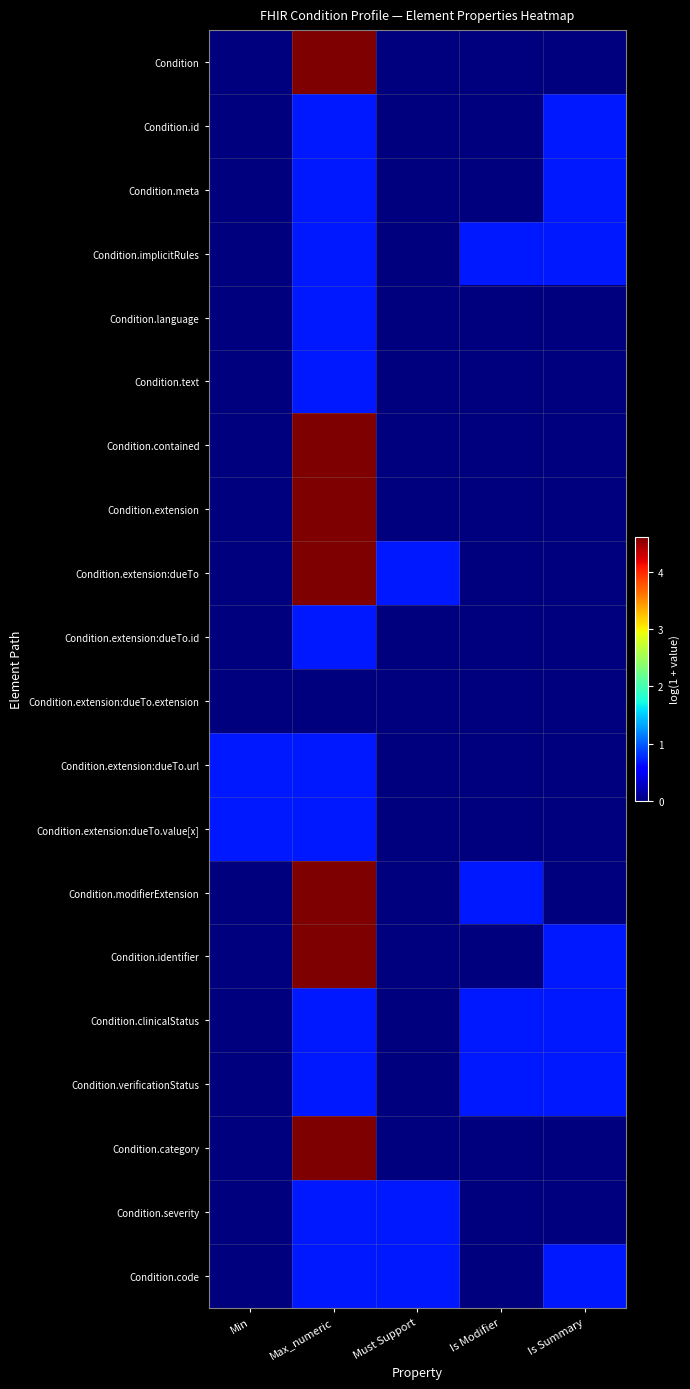

Which series has the largest total across all categories?

Condition.extension:dueTo